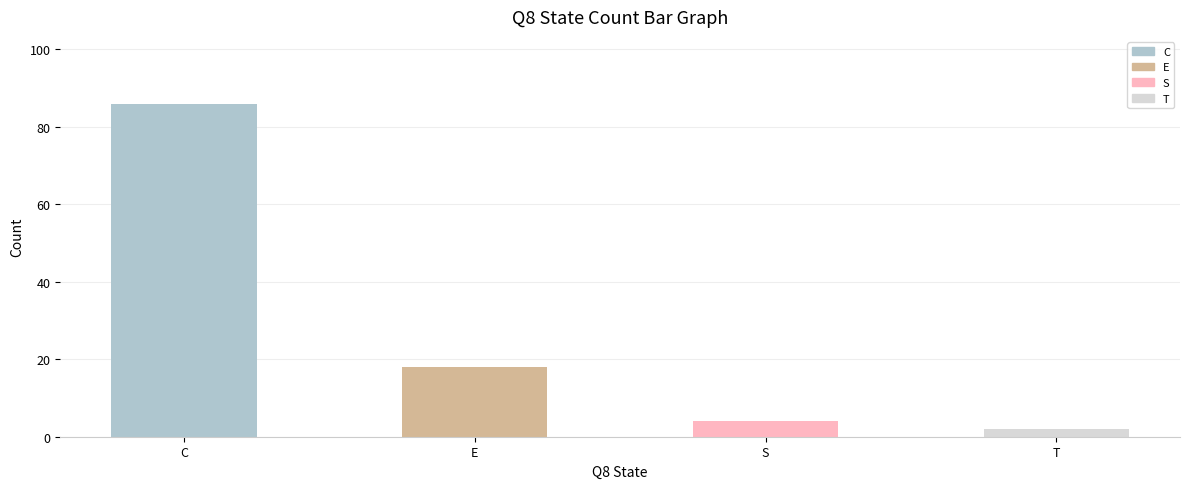

What is the minimum value shown in the chart?

2